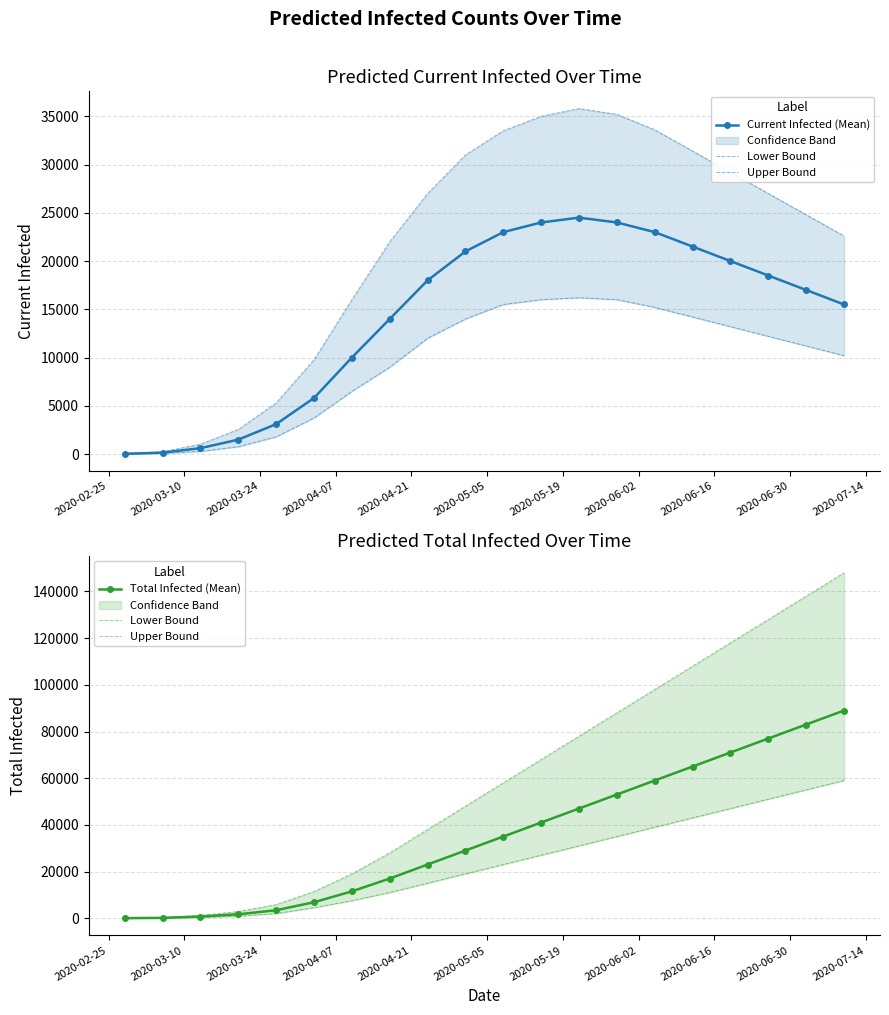

What is the sum of all predicted_current_infected_mean values?

285186